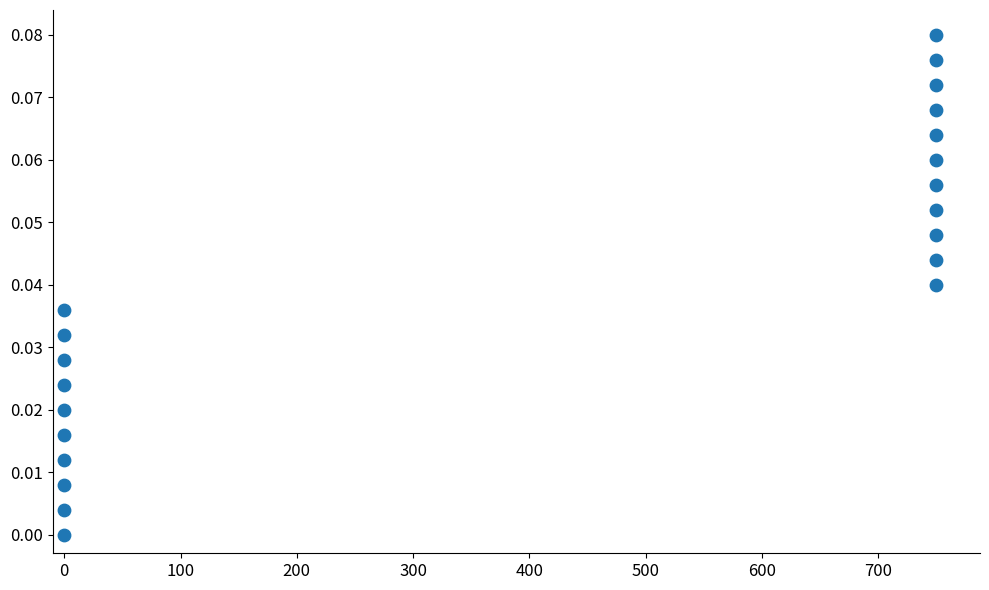

What is the range of X values (max minus min)?

750.0